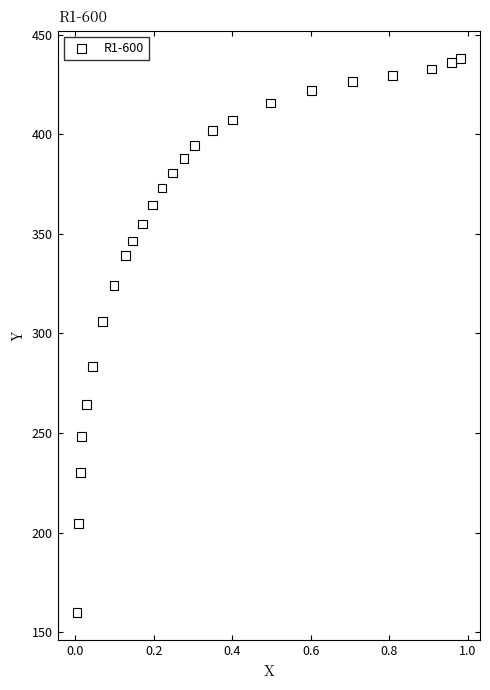

What Y value in the scatter plot is closest to 298?

305.9